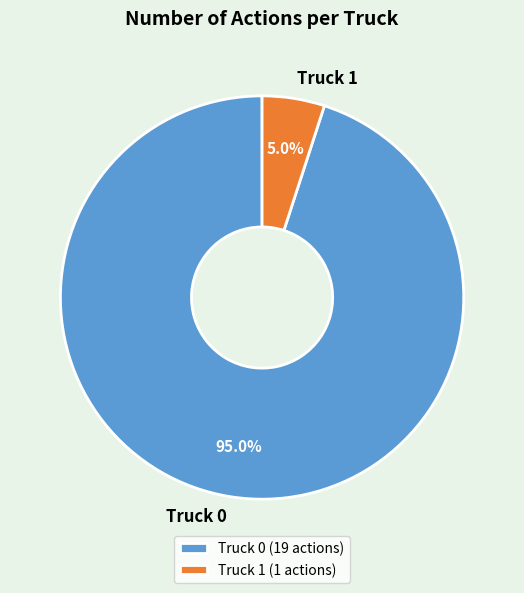

How many slices are in this pie chart?

2